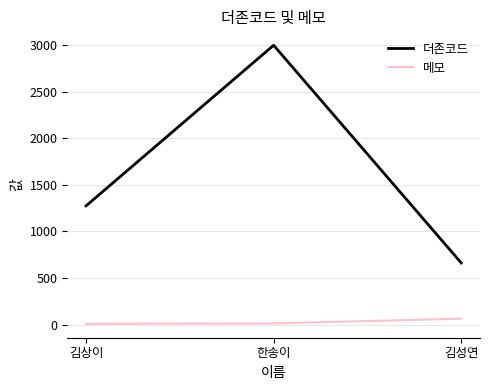

Rank the series by their maximum value, from highest to lowest.

더존코드, 메모